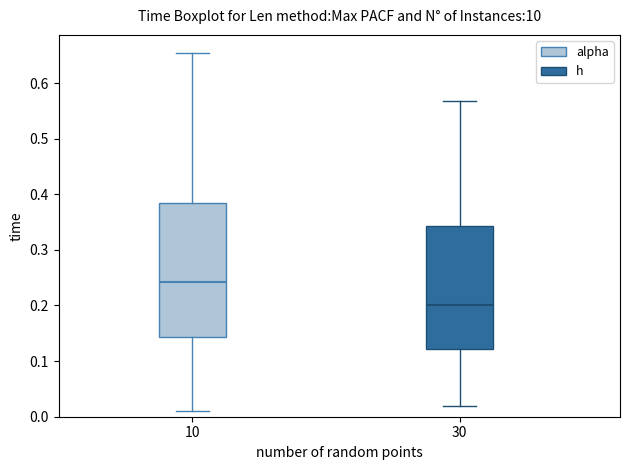

Which box has the highest median line?

10